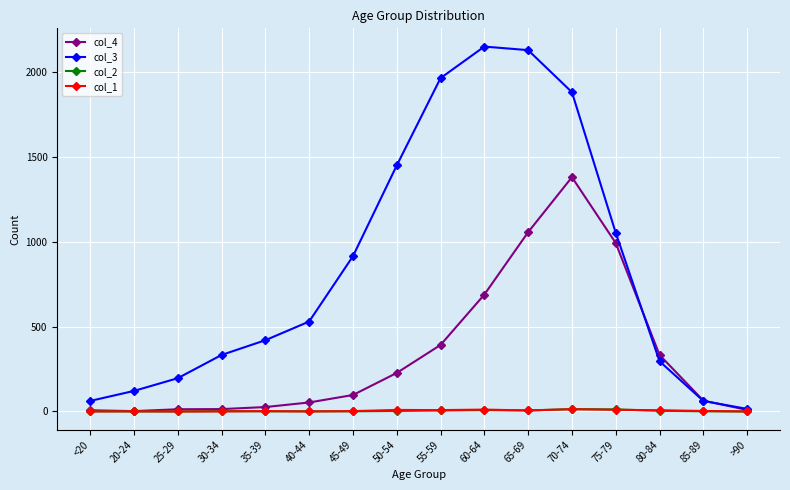

True or false: col_1 has more than 0 interior local peaks.

True